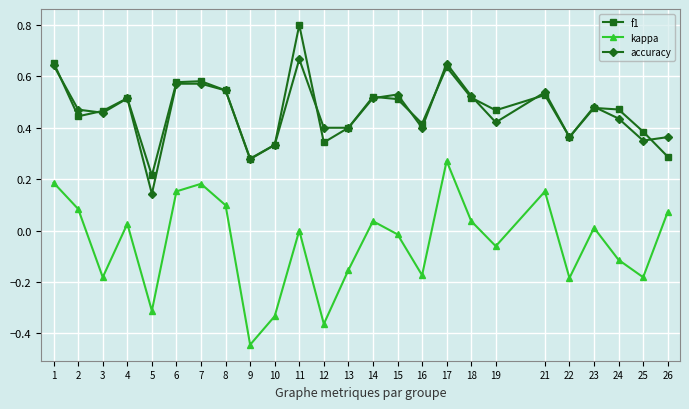

What is the total value across all series at 19?

0.8